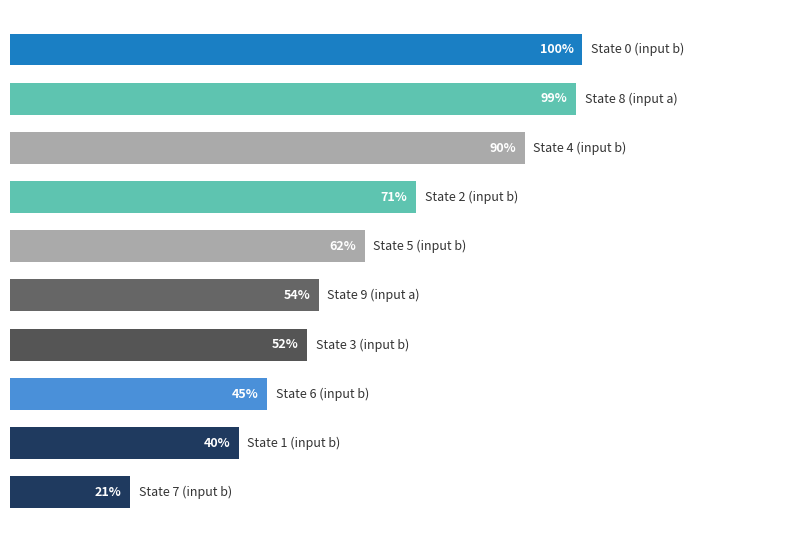

Are the bars horizontal?

Yes